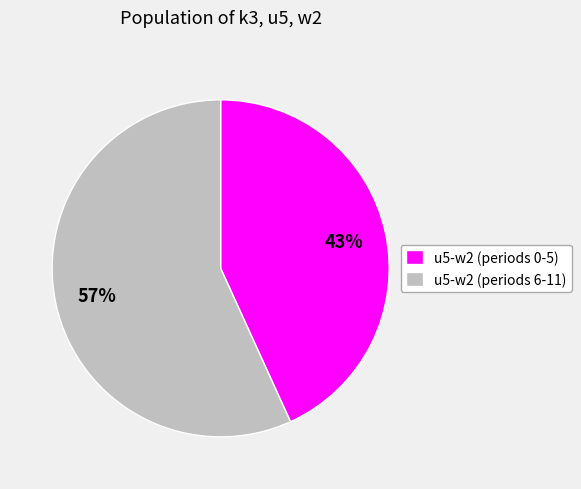

Combined, do u5-w2 (periods 6-11) and u5-w2 (periods 0-5) account for over 50%?

Yes